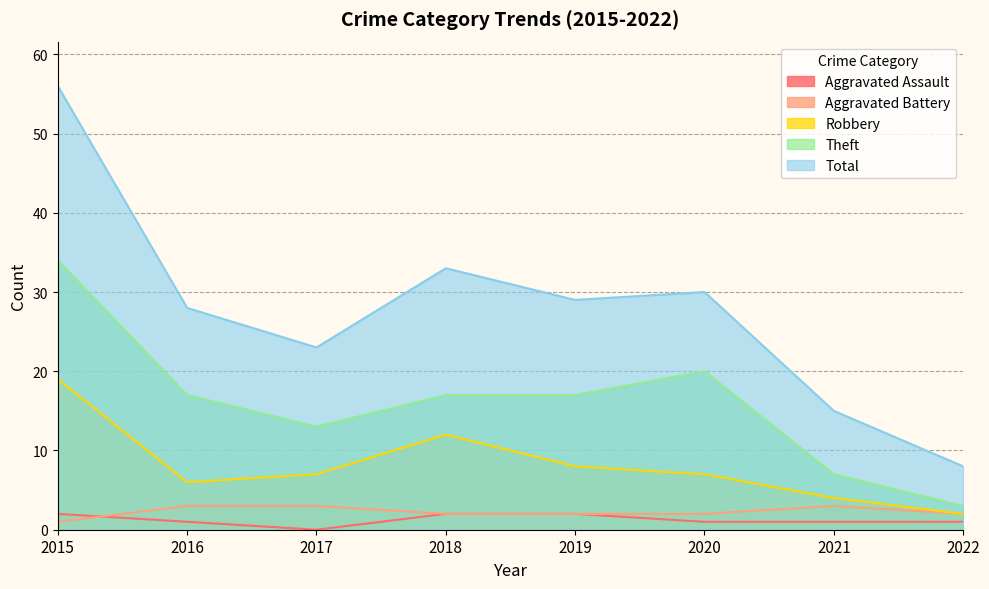

Rank the series at 2020 from highest to lowest value.

Total, Theft, Robbery, Aggravated Battery, Aggravated Assault